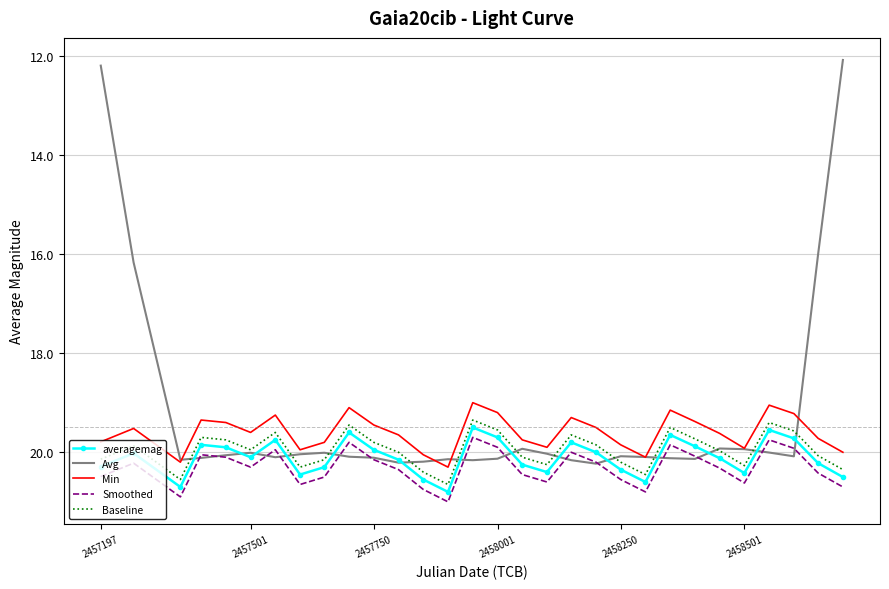

What is the smallest value displayed?

12.1